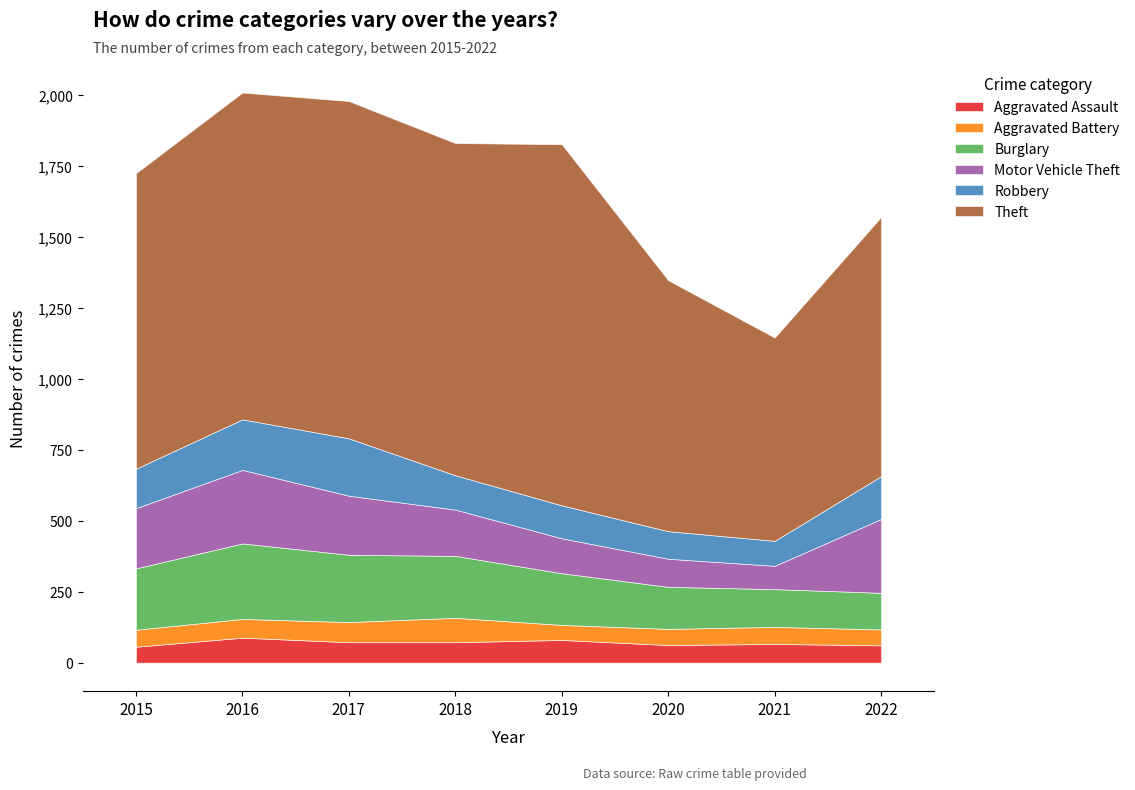

The Robbery series shows 139 at 2015. True or false?

True